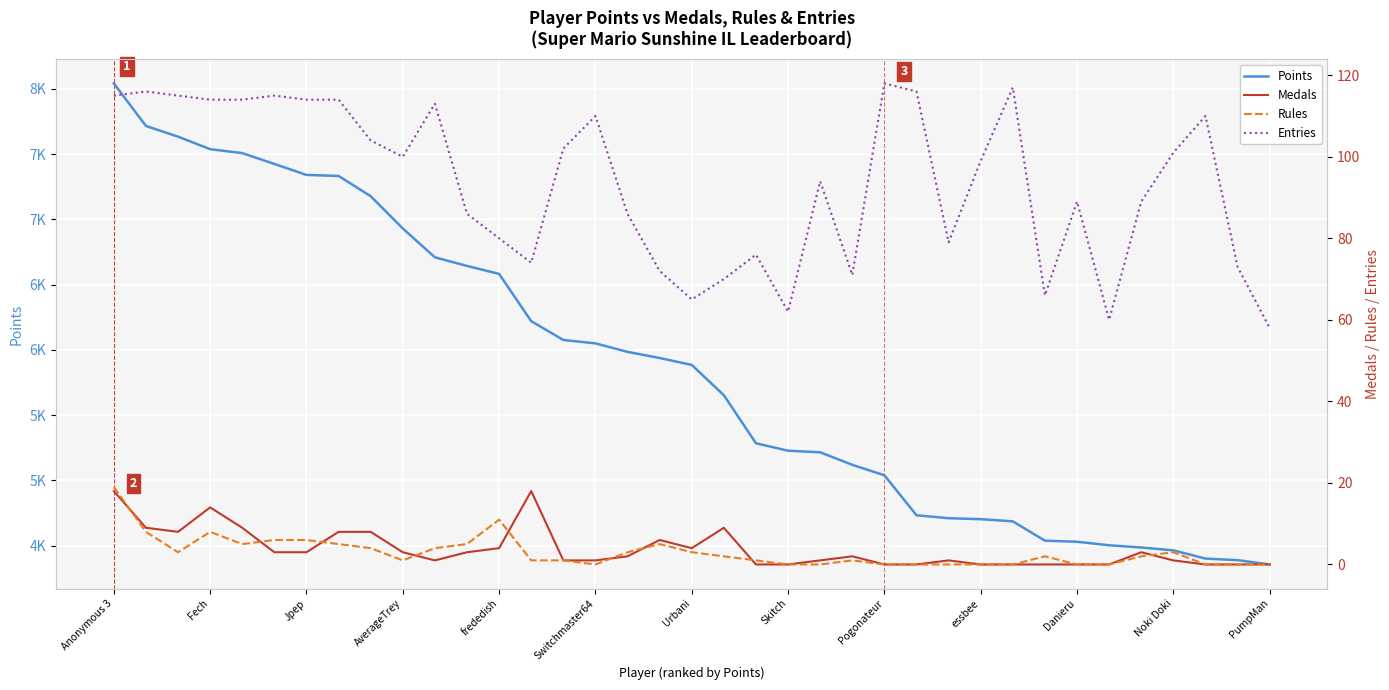

What is the average value of the Points series?

5859